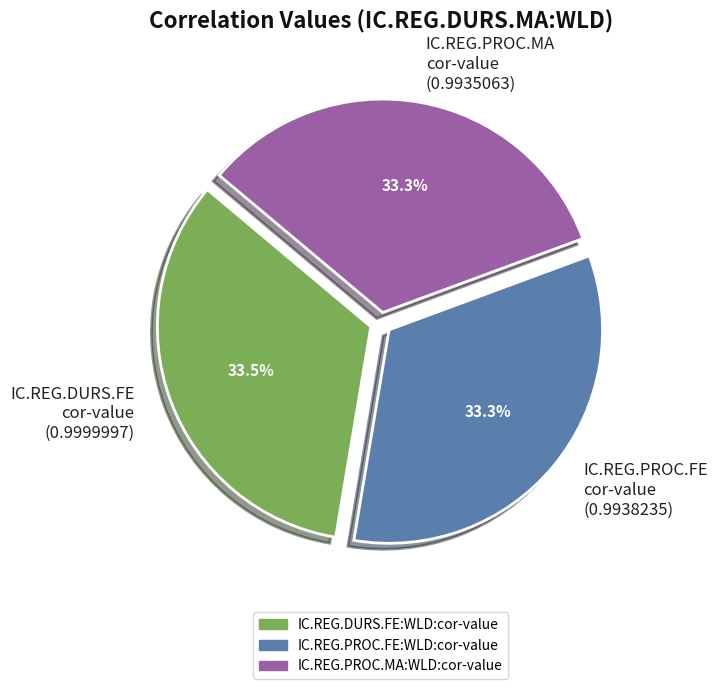

Is there a majority slice in this chart?

No